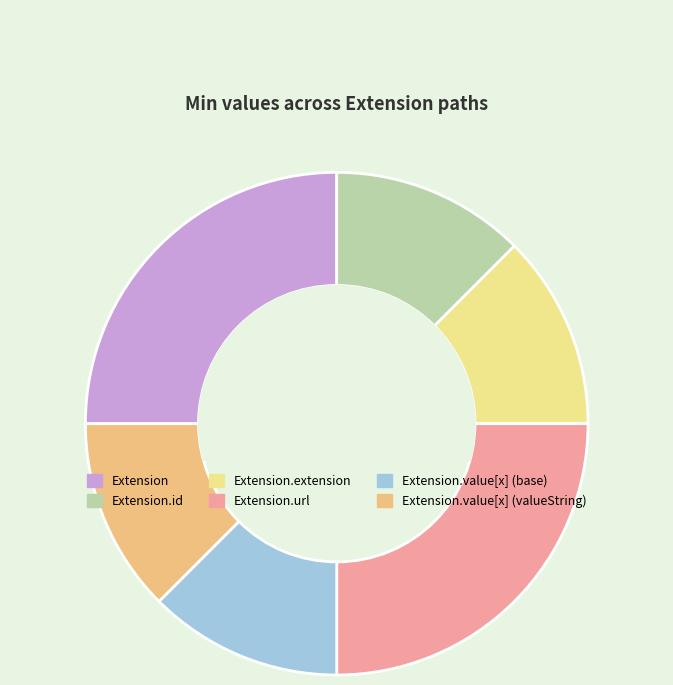

Rank the categories by value from highest to lowest.

Extension, Extension.url, Extension.id, Extension.extension, Extension.value[x] (base), Extension.value[x] (valueString)